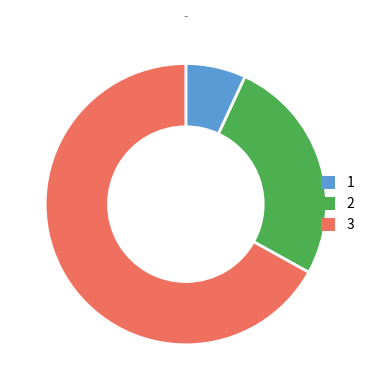

Count the number of slices in the pie.

3